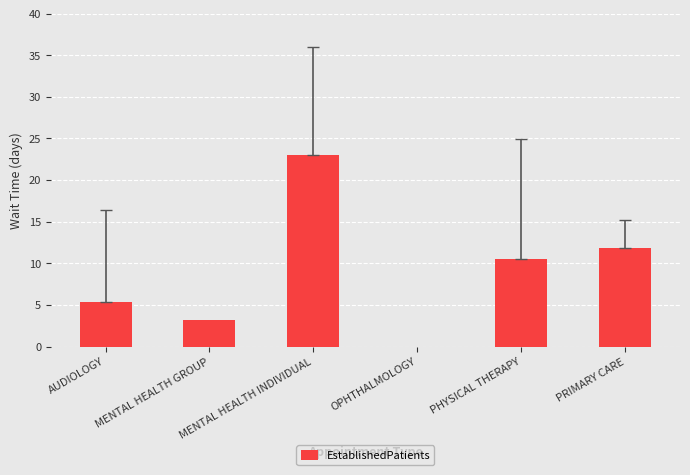

Is it true that the value at PRIMARY CARE is 11.8?

True